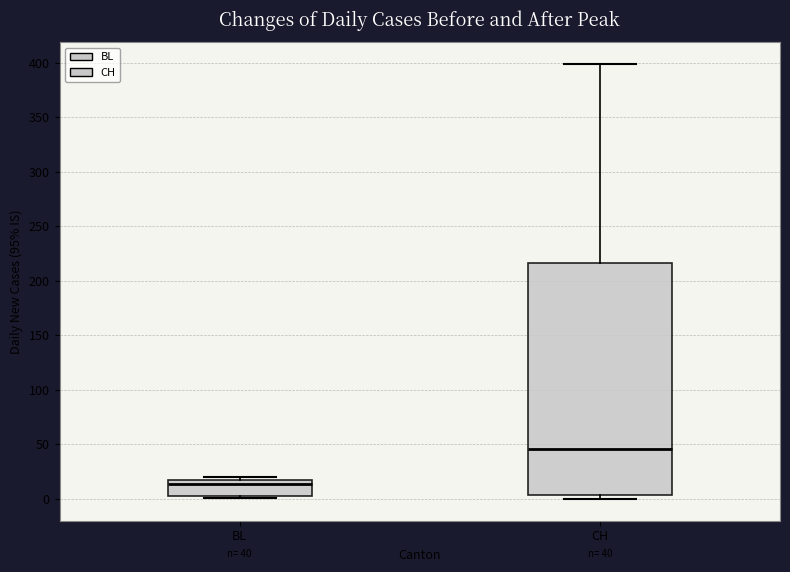

Which box has the highest median line?

CH